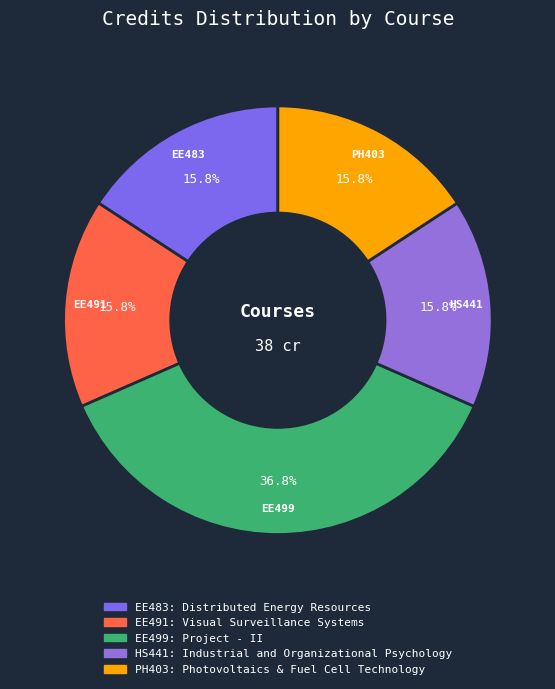

To the nearest percent, what is the difference between the largest and smallest slice percentages?

21%